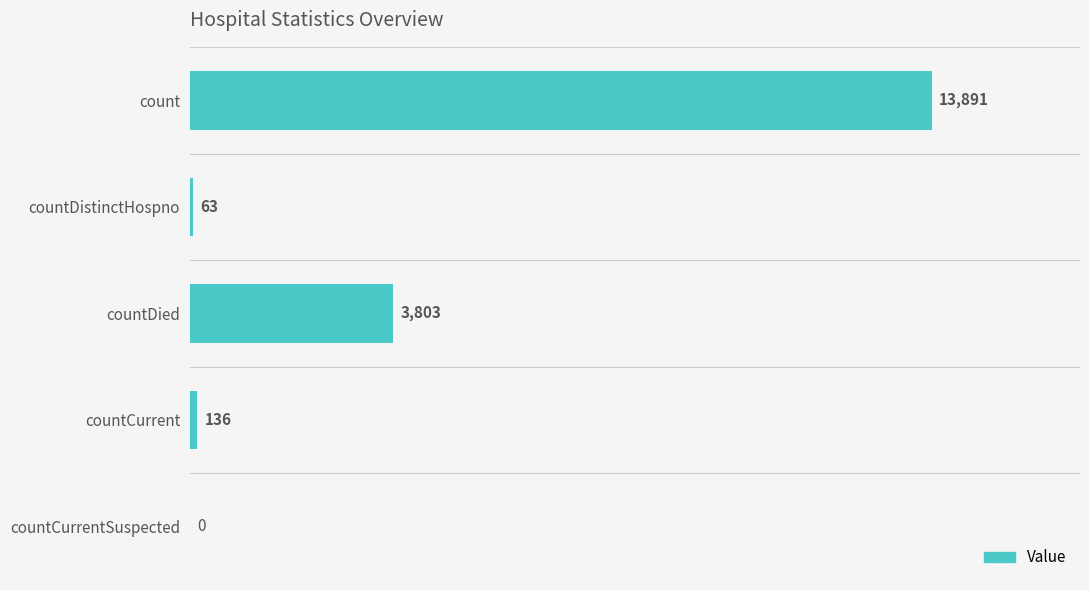

What is the sum of all values?

17893